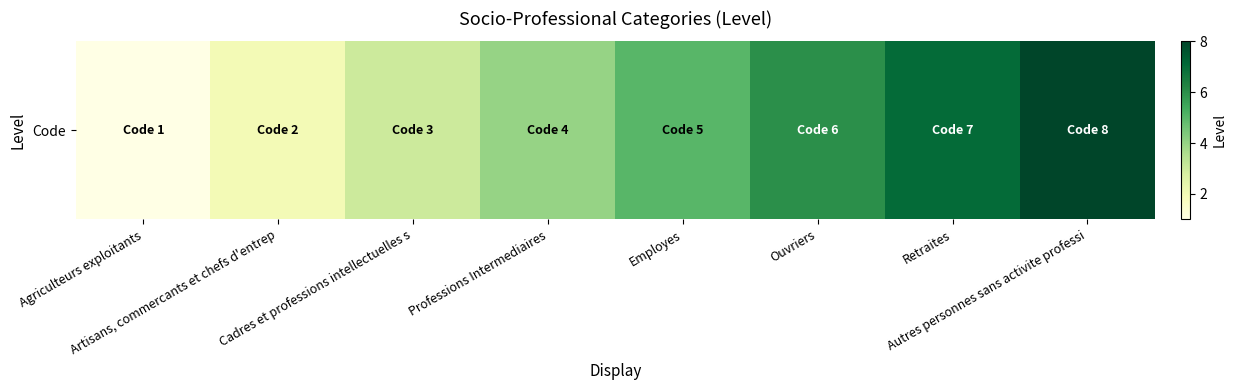

At which category does the chart reach its minimum across all series?

Agriculteurs exploitants